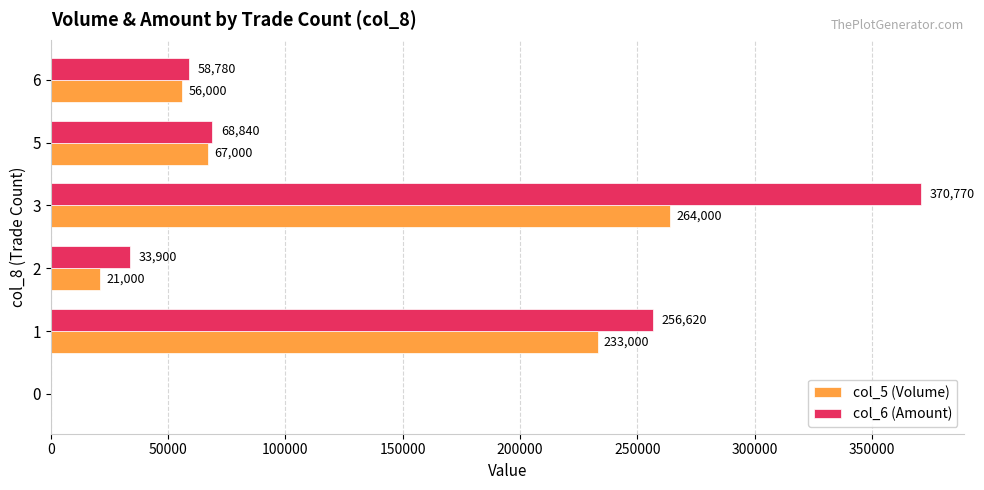

What is the sum of all col_6 (Amount) values?

788910